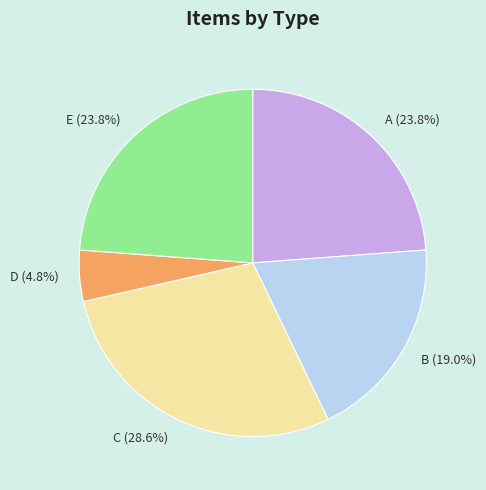

Approximately how many times larger is the value at C compared to B?

1.5